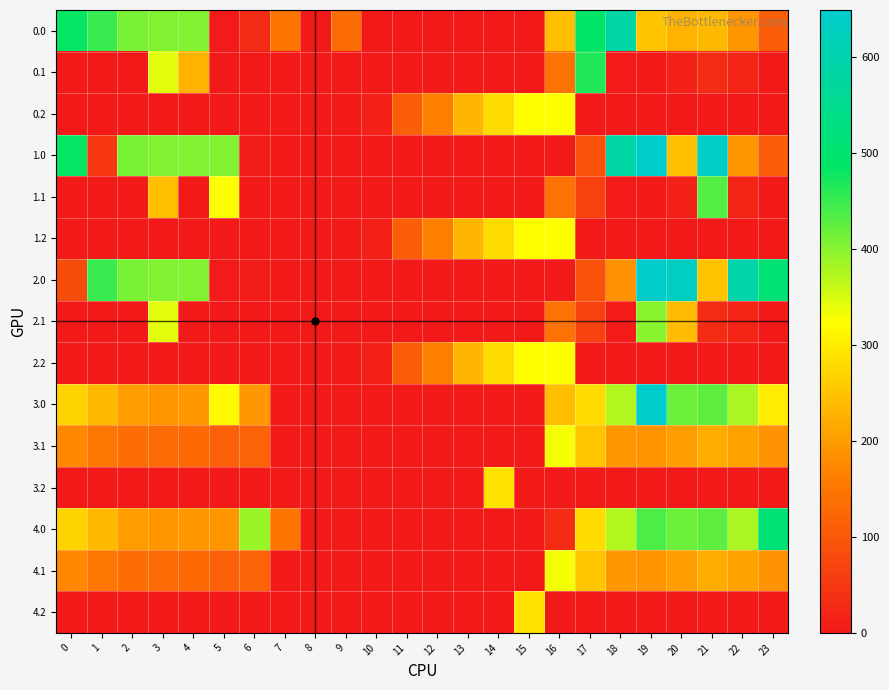

Which has a higher value, 7 or 16?

16